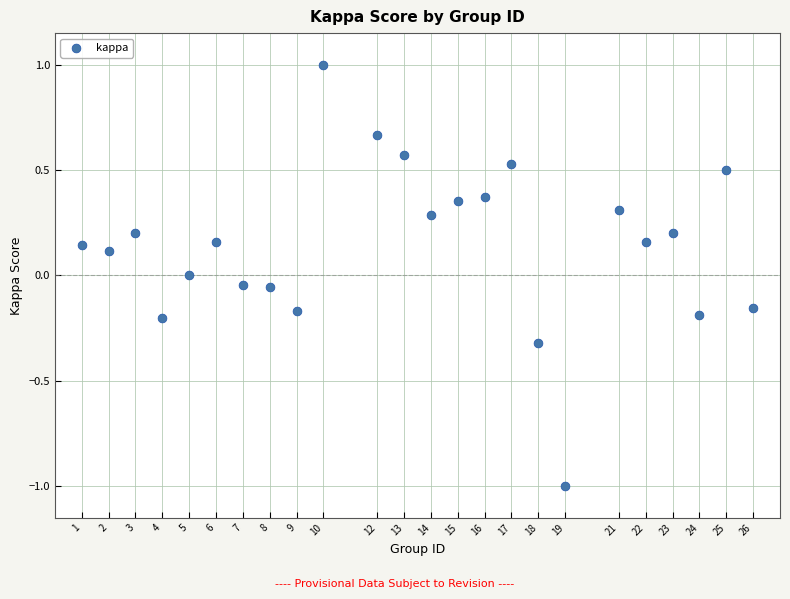

What is the range of Y values (max minus min)?

2.0